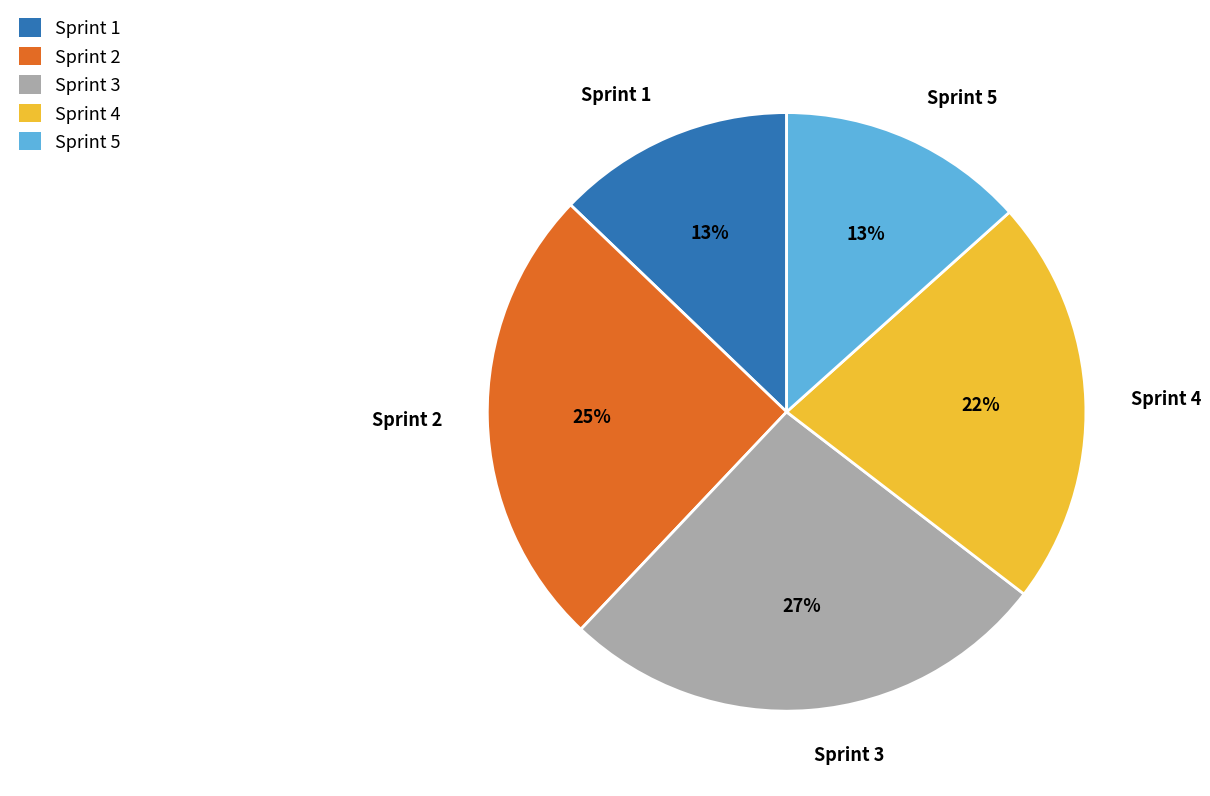

To the nearest percent, what is the combined percentage of Sprint 1 and Sprint 2?

38%